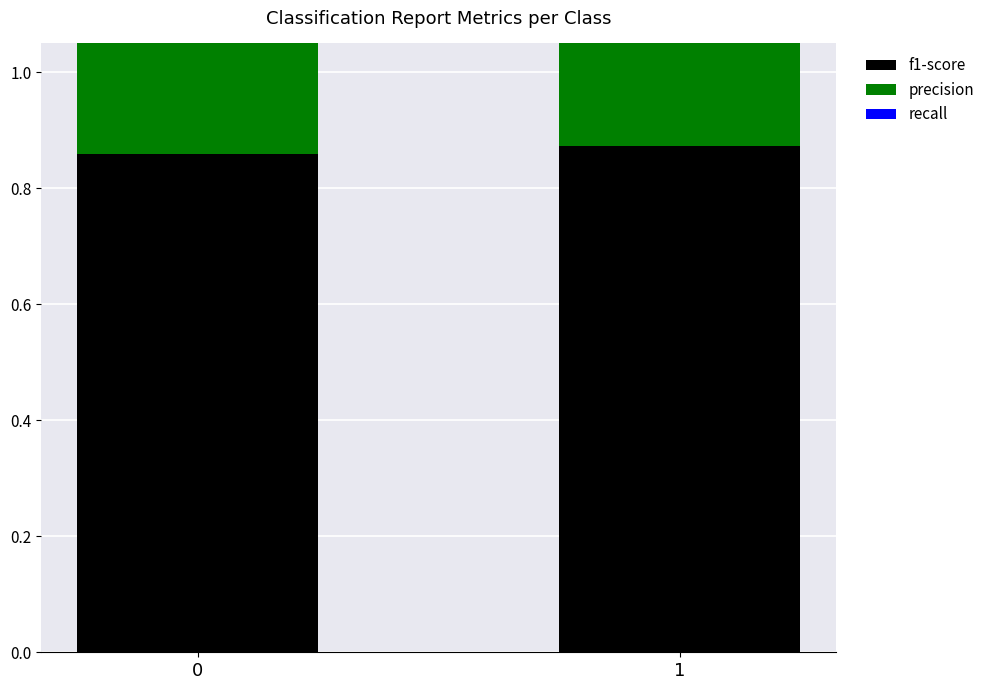

Reading left to right, extract all data points from this chart.

f1-score: 0=0.9	1=0.9
precision: 0=0.9	1=0.8
recall: 0=0.8	1=0.9